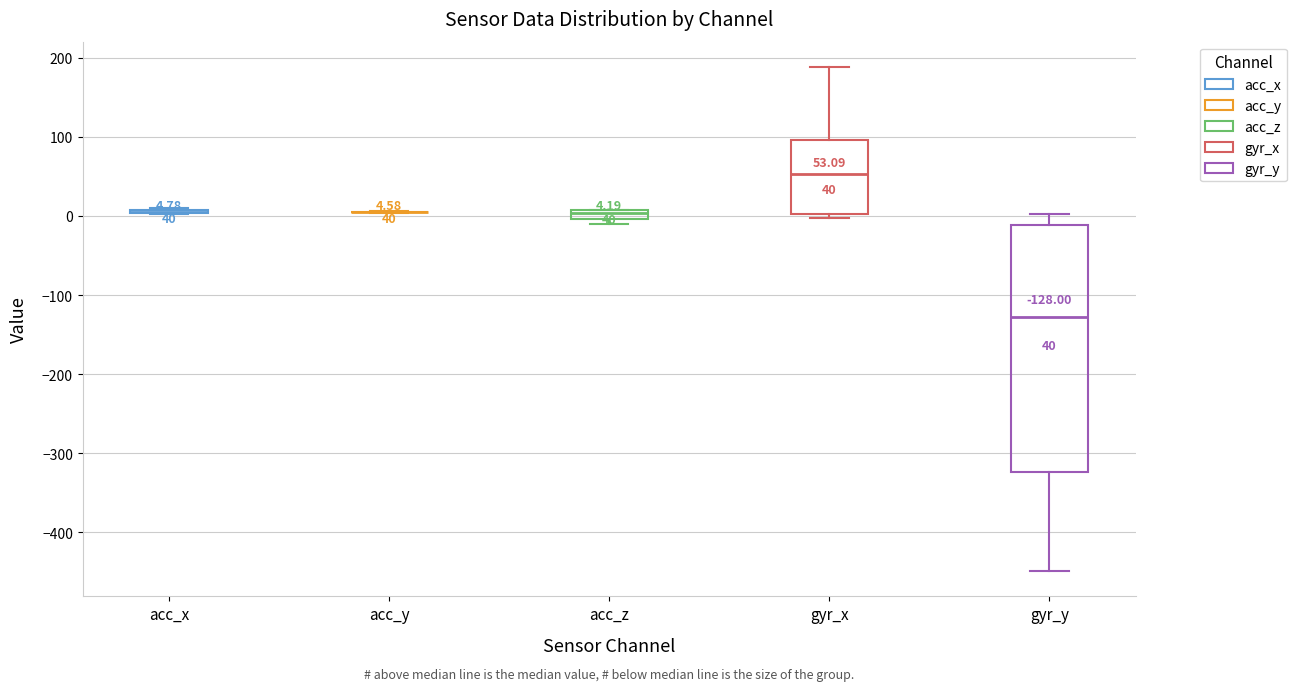

Comparing the boxes themselves (not the whiskers), which one is the tallest?

gyr_y